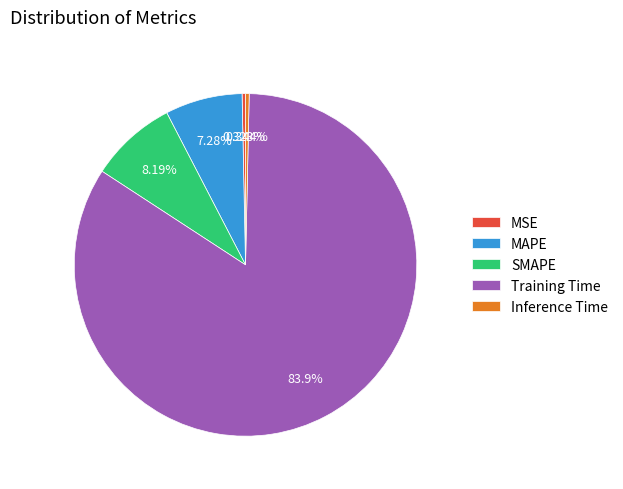

What is the majority slice?

Training Time